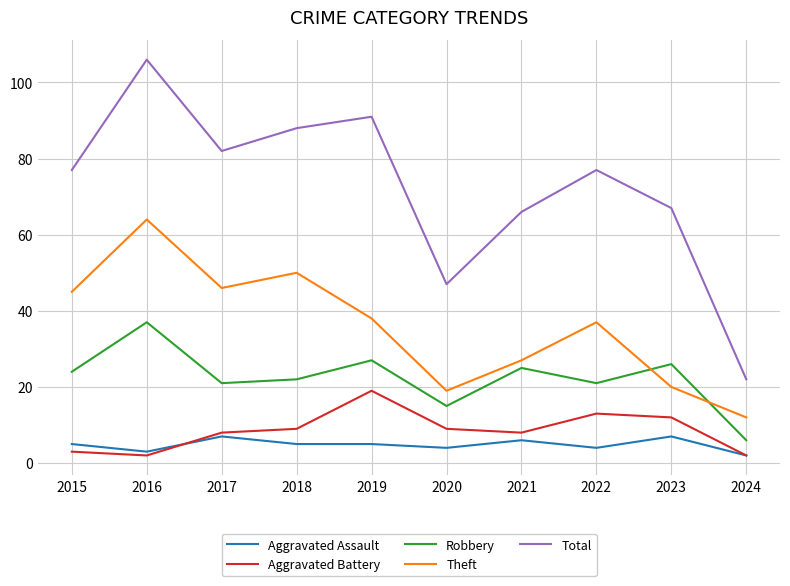

True or false: Aggravated Assault and Robbery cross at least once.

False